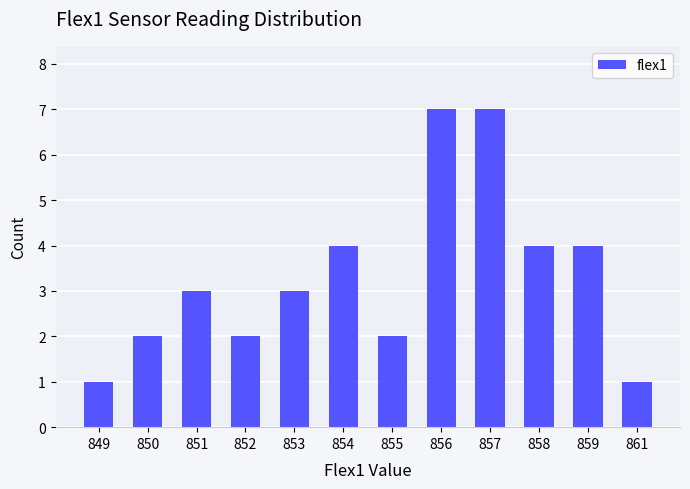

Reading left to right, extract all data points from this chart.

1	2	3	2	3	4	2	7	7	4	4	1